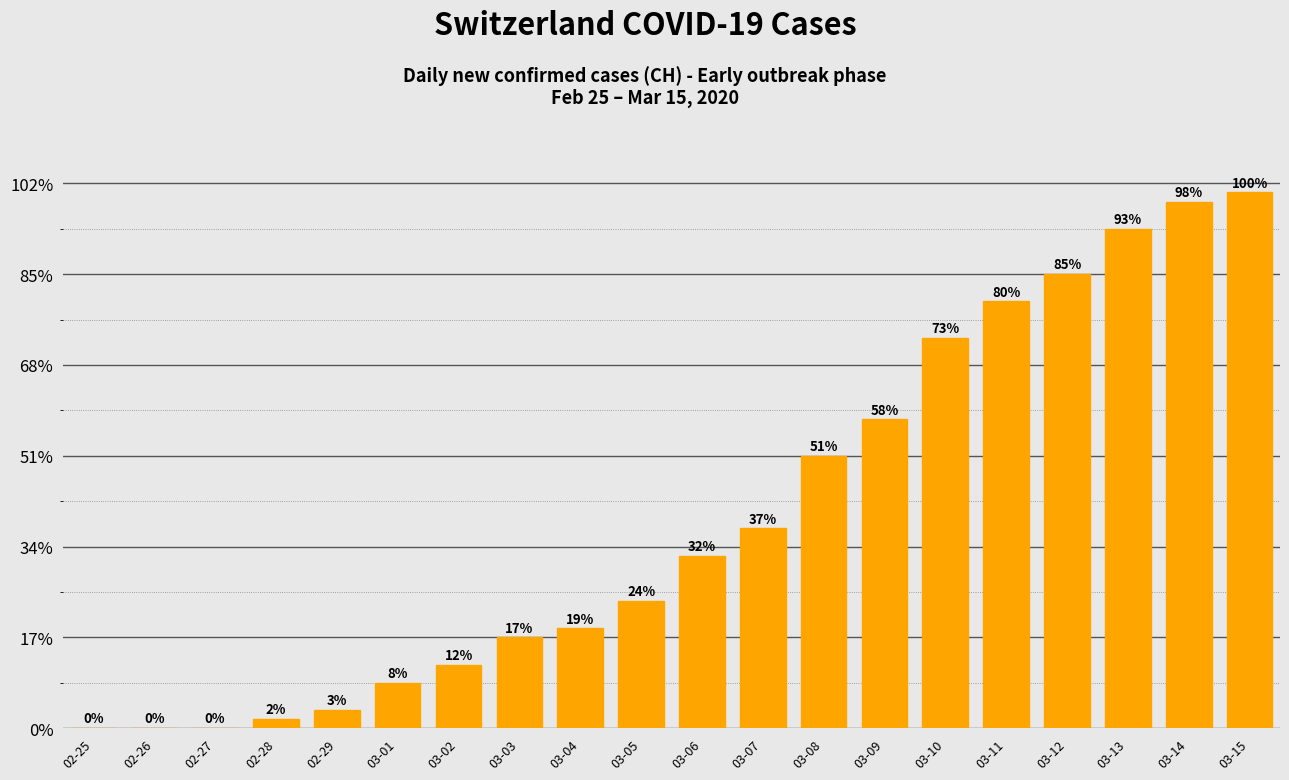

What position from the left is 02-26?

2